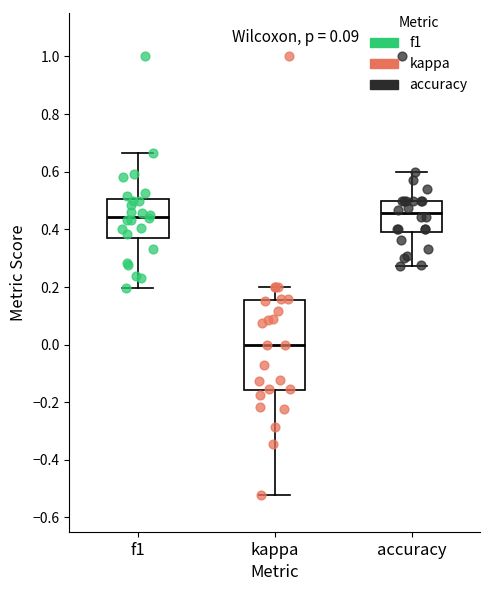

Comparing the boxes themselves (not the whiskers), which one is the tallest?

kappa